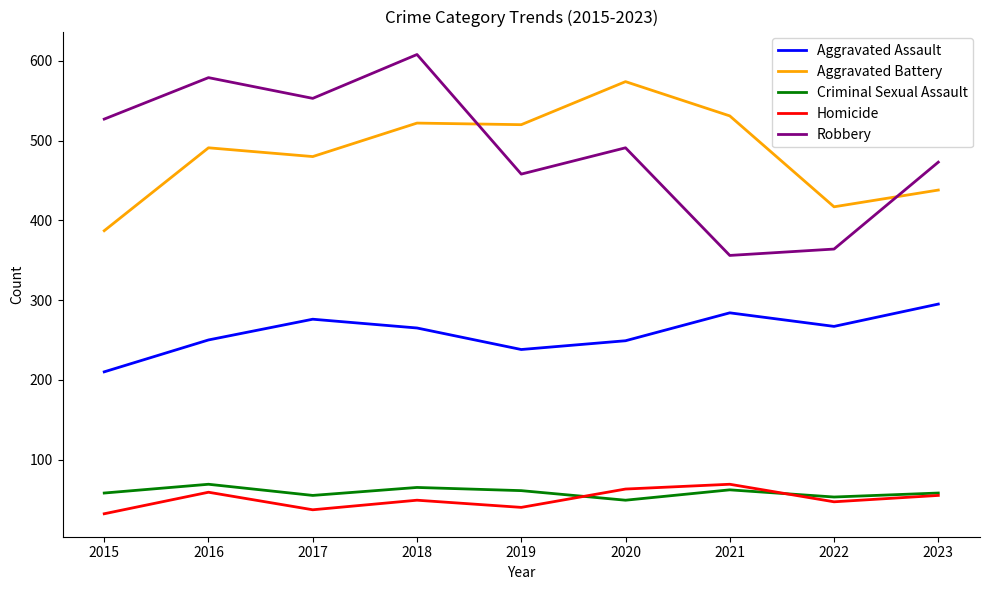

Which series has the largest total across all categories?

Robbery